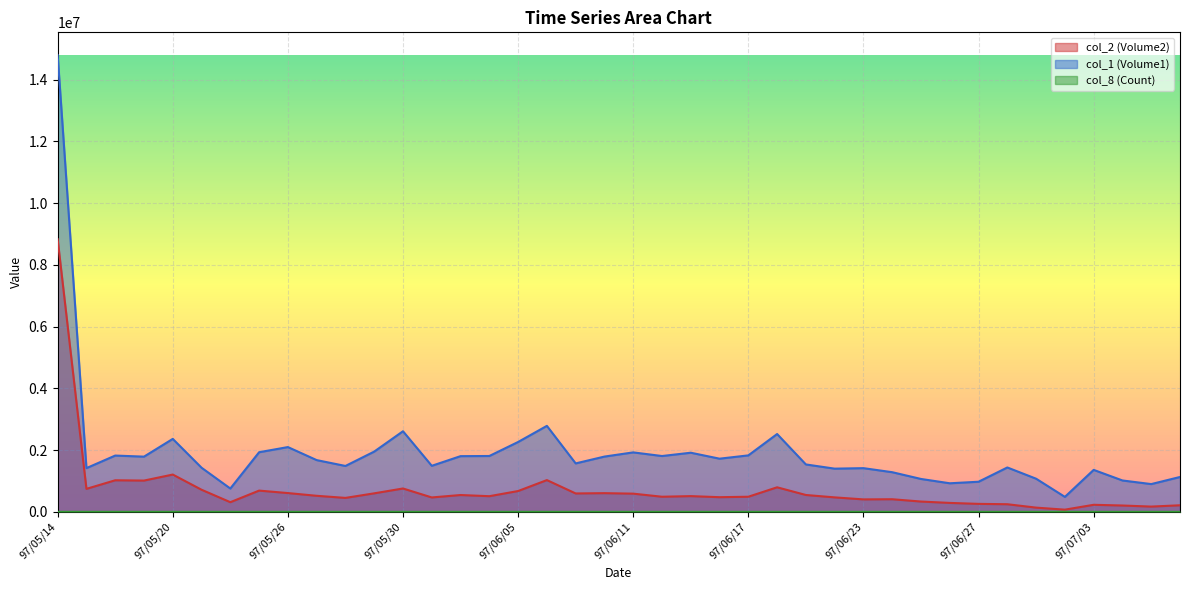

What is the value of the col_2 (Volume2) point at the 18th from the left?

1029290